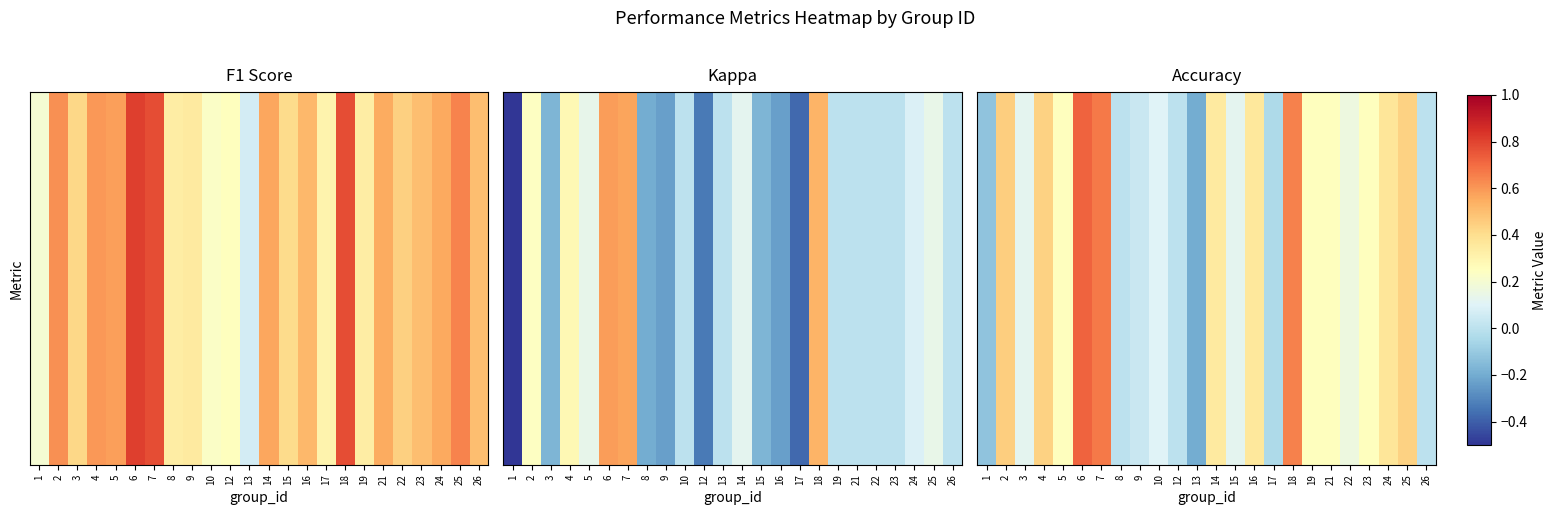

List the labels in order of value, largest first.

6, 7, 18, 2, 4, 25, 24, 16, 14, 5, 19, 21, 23, 22, 3, 15, 10, 9, 8, 12, 26, 17, 1, 13